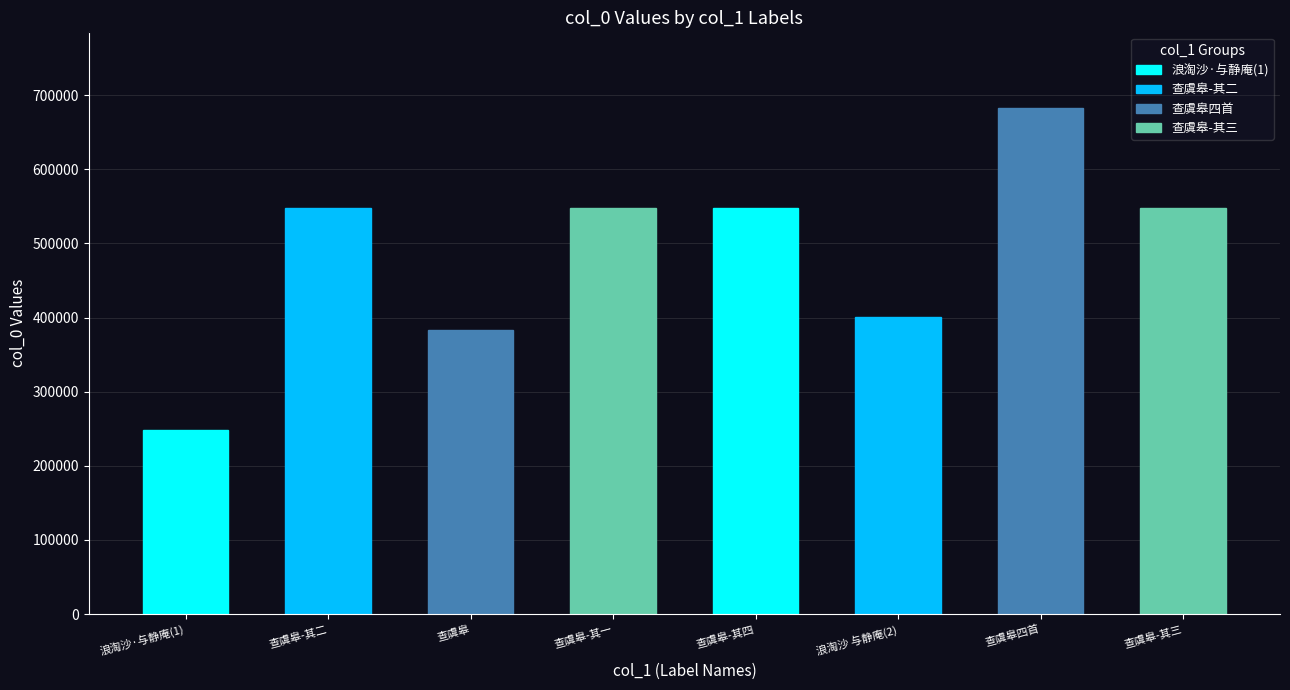

True or false: the data shows 548015 at 查虞皋-其一.

True